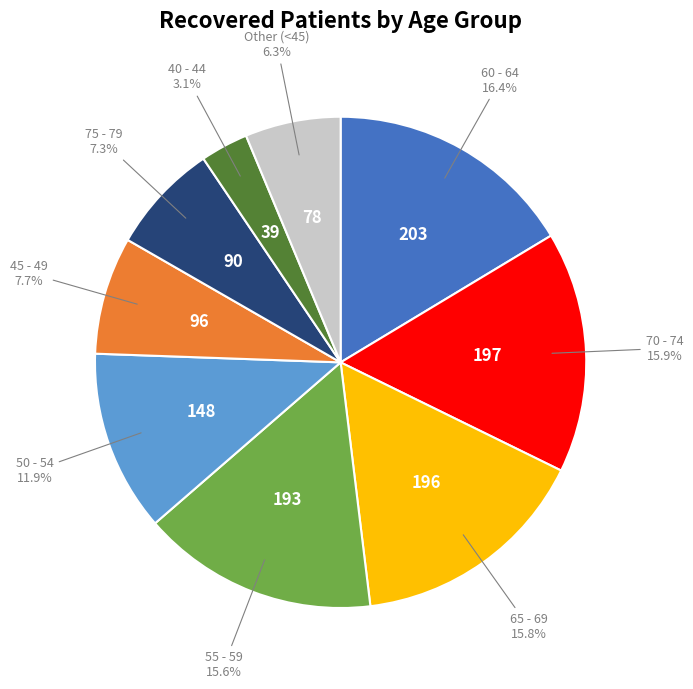

Is there a majority slice in this chart?

No